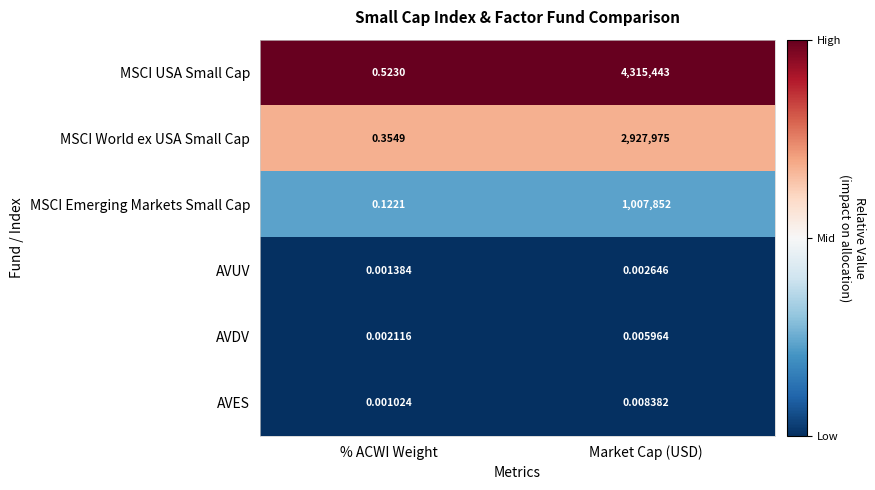

Rank the series by their maximum value, from lowest to highest.

AVUV, AVDV, AVES, MSCI Emerging Markets Small Cap, MSCI World ex USA Small Cap, MSCI USA Small Cap